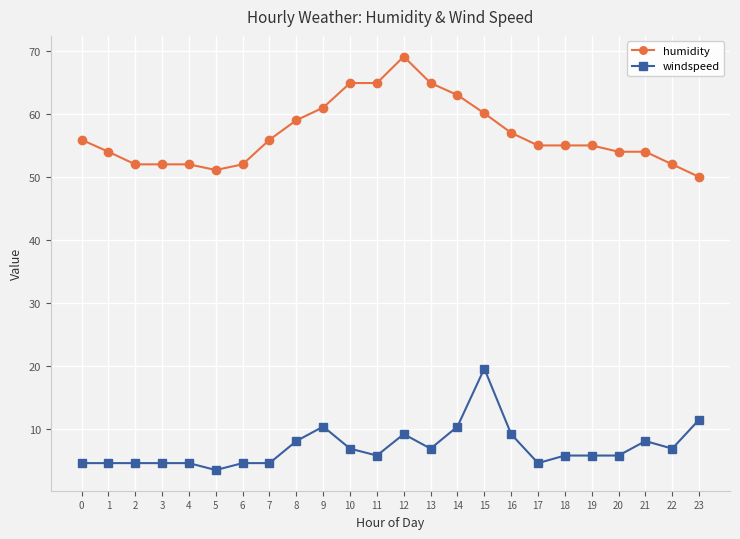

Reading left to right, transcribe all the data shown in this chart.

humidity: 0=55.9	1=54.0	2=52.0	3=52.0	4=52.0	5=51.1	6=52.0	7=55.9	8=59.0	9=61.0	10=64.9	11=64.9	12=69.1	13=64.9	14=63.0	15=60.1	16=57.0	17=55.0	18=55.0	19=55.0	20=54.0	21=54.0	22=52.0	23=50.0
windspeed: 0=4.6	1=4.6	2=4.6	3=4.6	4=4.6	5=3.5	6=4.6	7=4.6	8=8.1	9=10.4	10=6.9	11=5.8	12=9.2	13=6.9	14=10.4	15=19.6	16=9.2	17=4.6	18=5.8	19=5.8	20=5.8	21=8.1	22=6.9	23=11.5